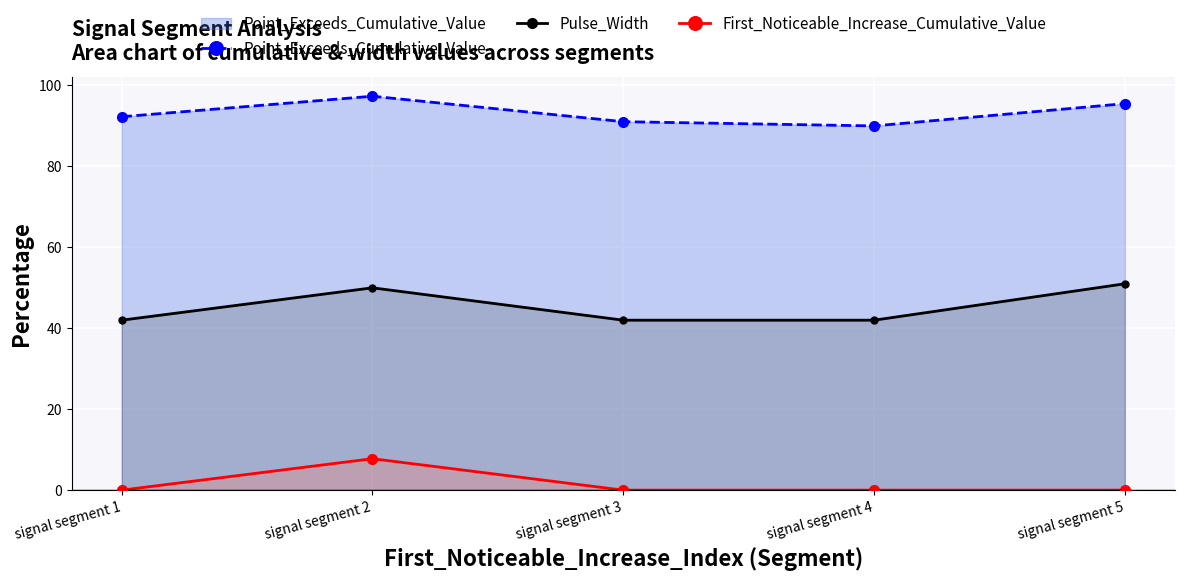

True or false: First_Noticeable_Increase_Cumulative_Value and Pulse_Width intersect in this chart.

False